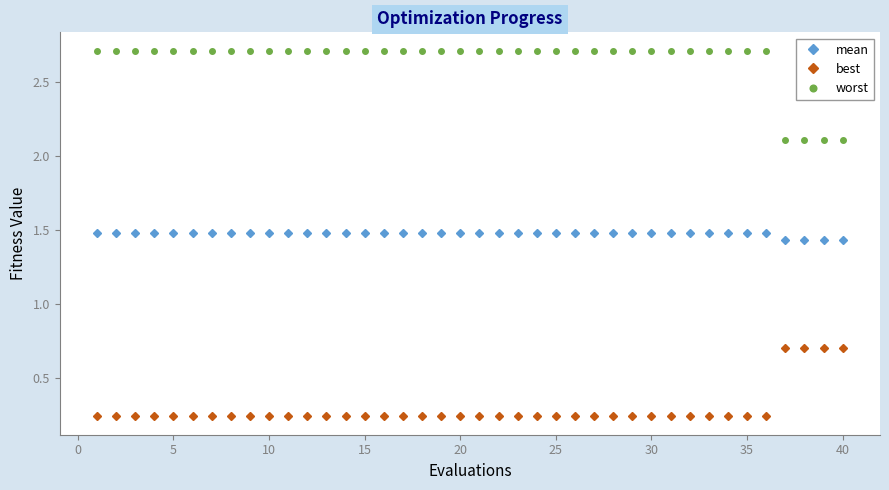

What is the value of the worst point at the 26th from the left?

2.7